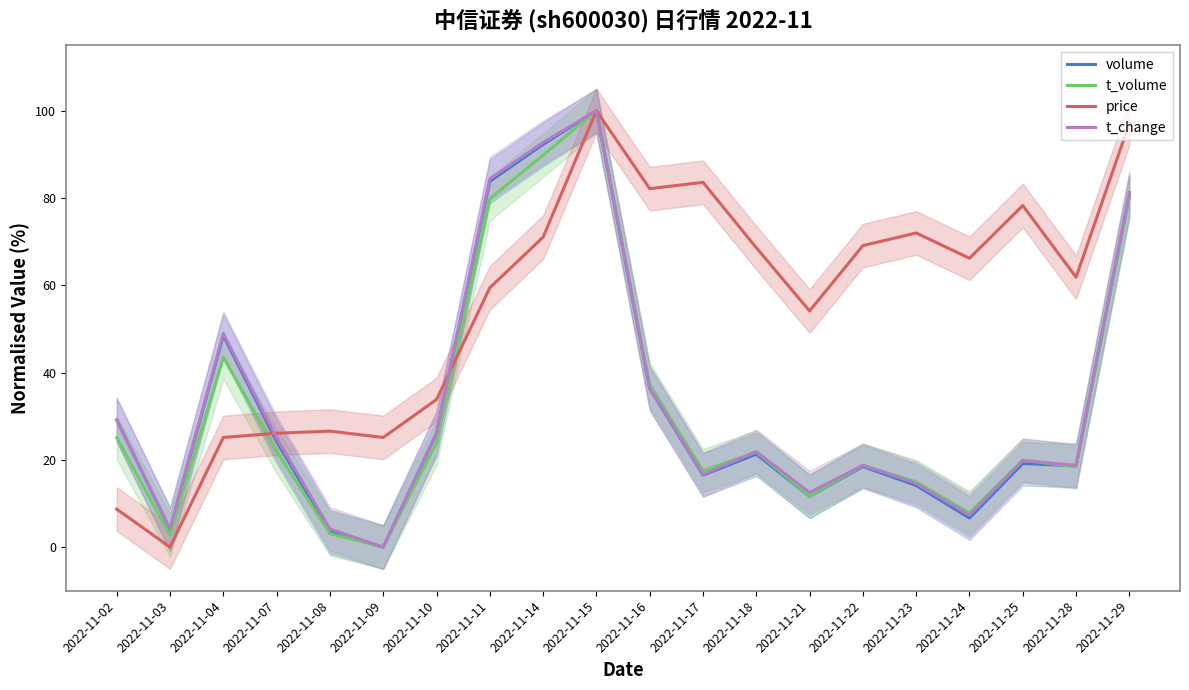

Count the number of data series in this chart.

4